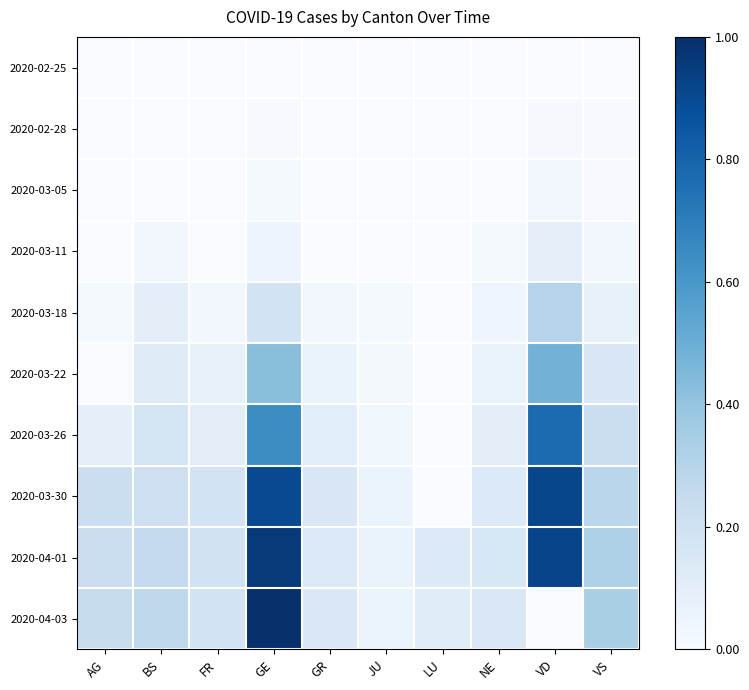

Rank the series by their maximum value, from highest to lowest.

2020-04-03, 2020-04-01, 2020-03-30, 2020-03-26, 2020-03-22, 2020-03-18, 2020-03-11, 2020-03-05, 2020-02-28, 2020-02-25